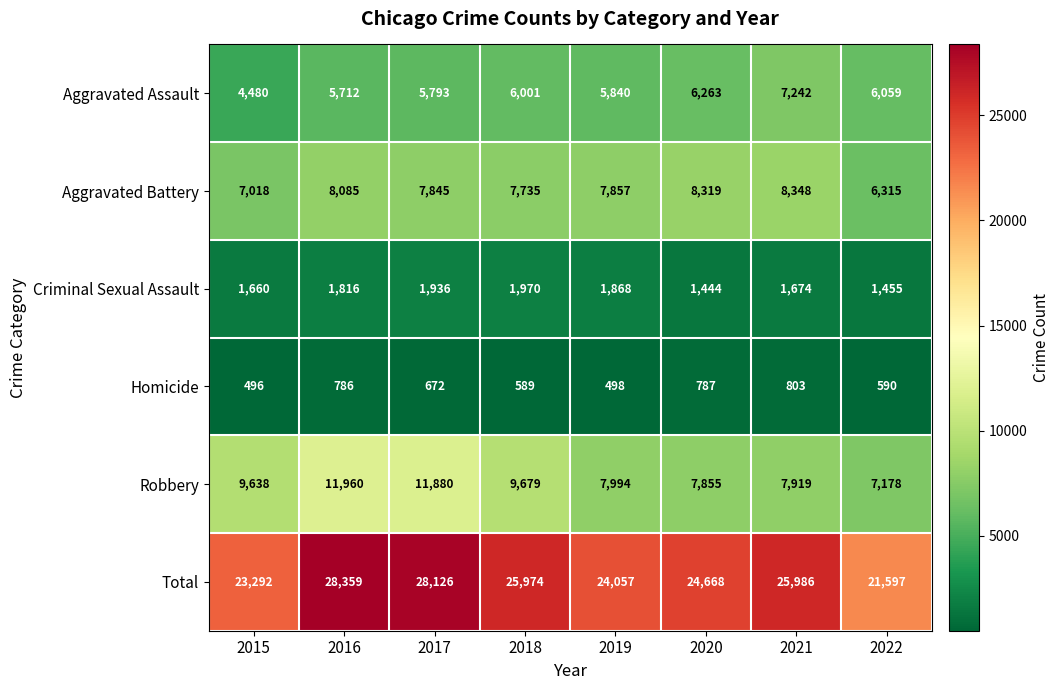

What is the average value of the Total series?

25257